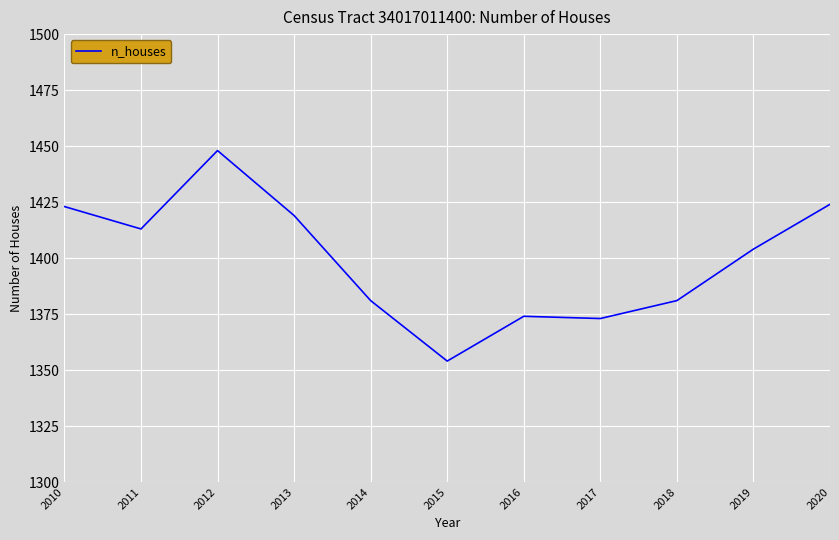

How many lines are shown in the chart?

1